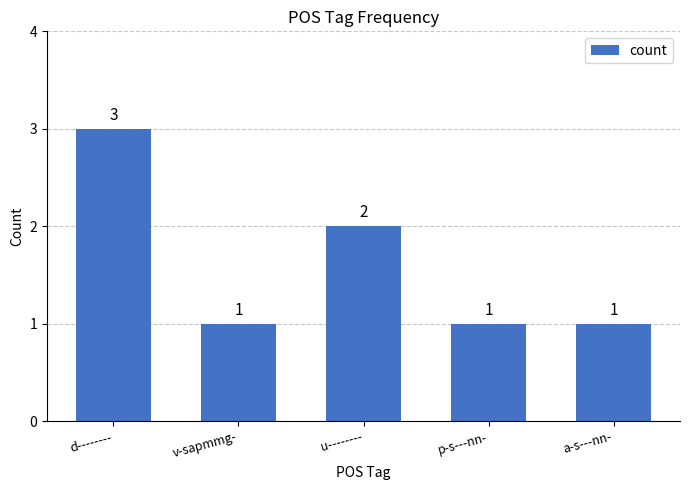

What is the maximum value shown in the chart?

3